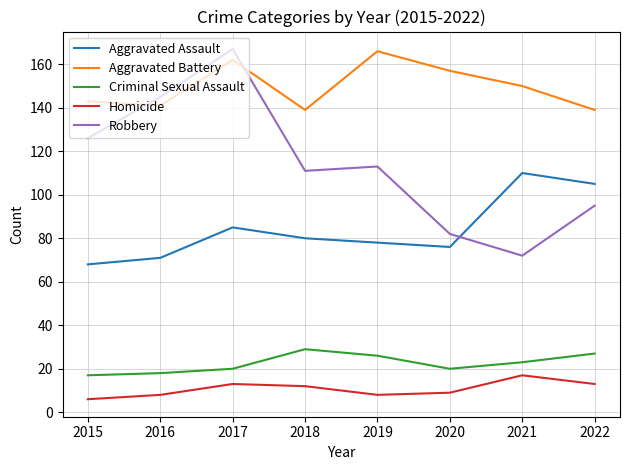

Which category has the lowest value across all series?

2015